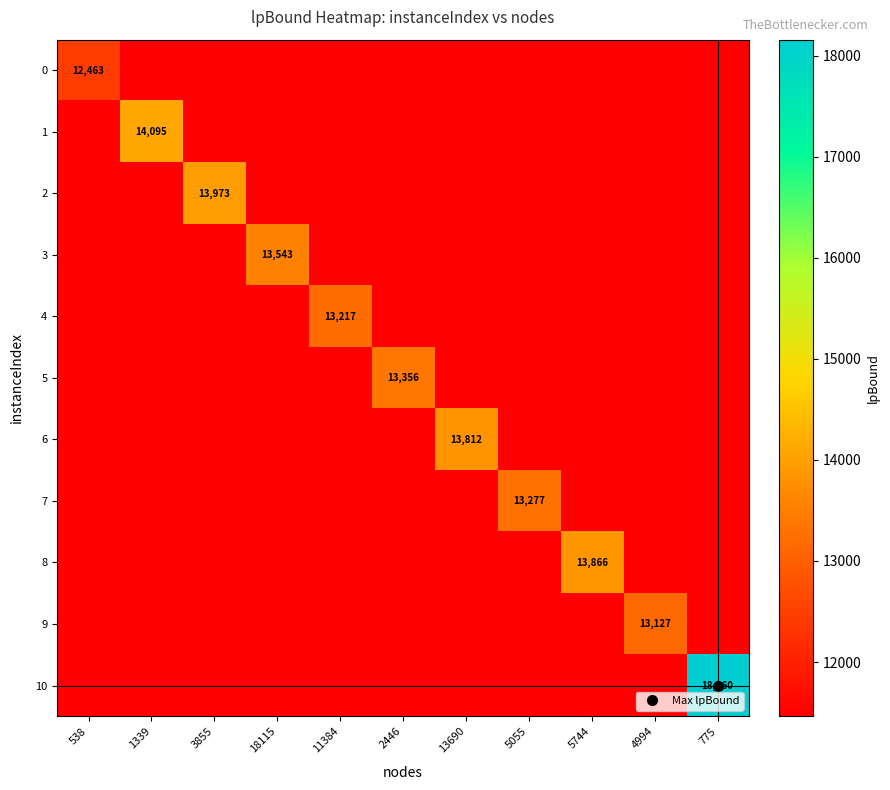

What is the approximate value of 9 at 13690?

11462.9